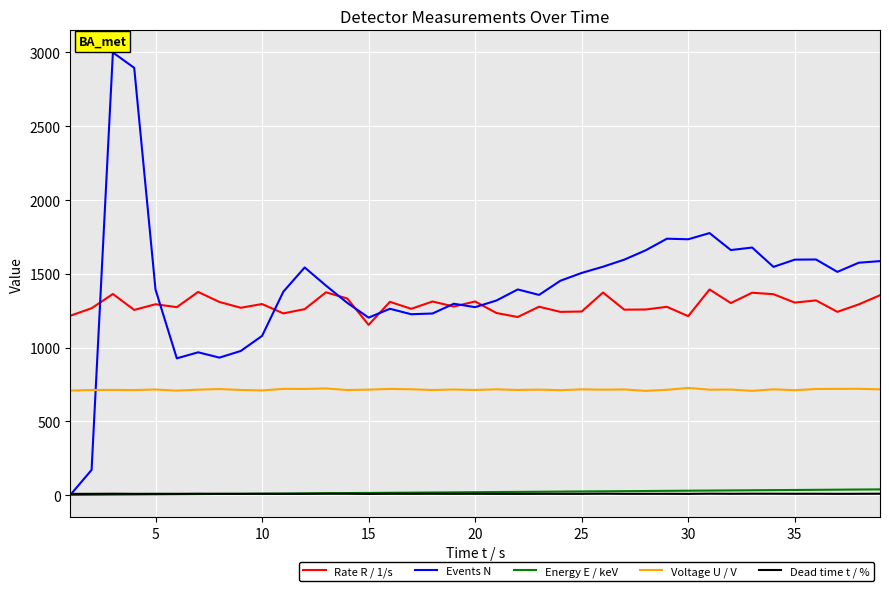

What is the maximum value shown in the chart?

3000.0